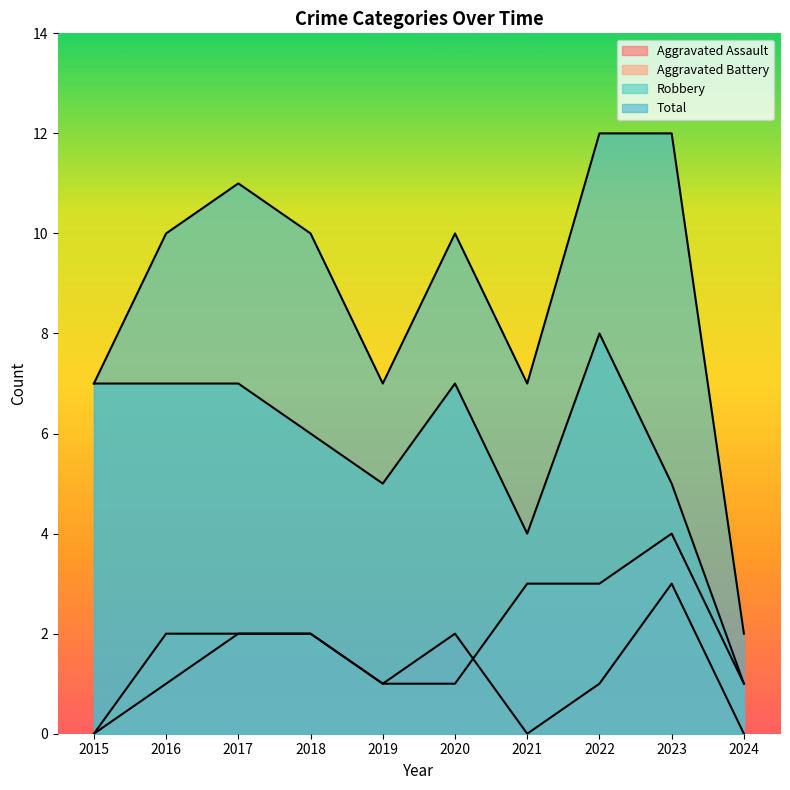

What is the difference between the maximum and second lowest values in the Aggravated Assault series?

3